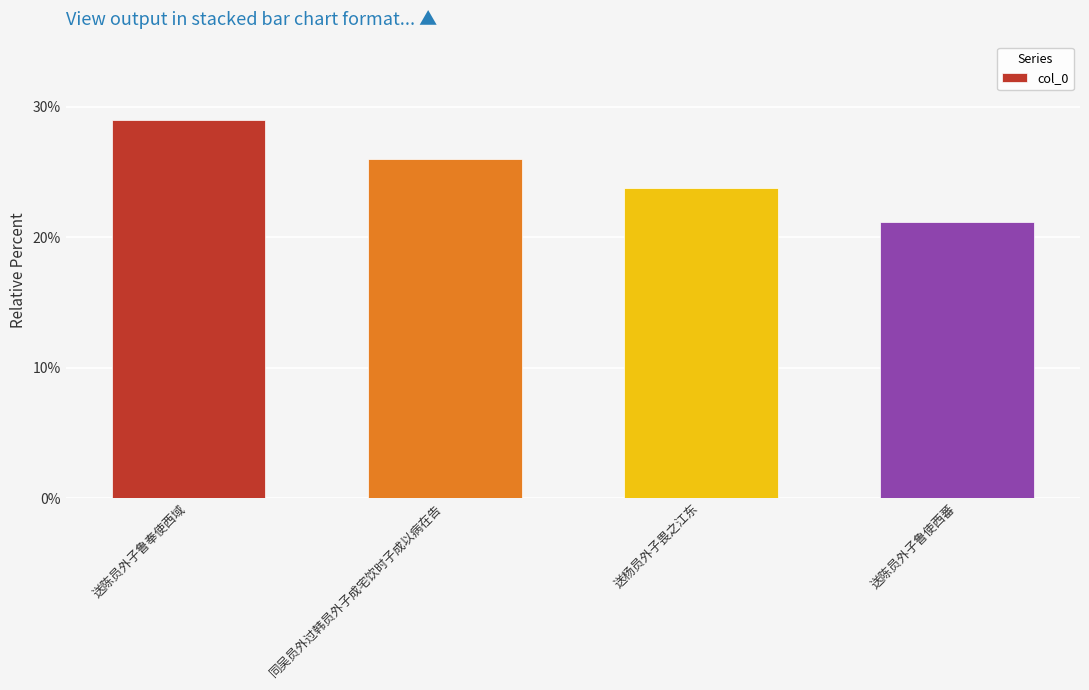

Which label corresponds to the smallest value in the chart?

送陈员外子鲁使西蕃